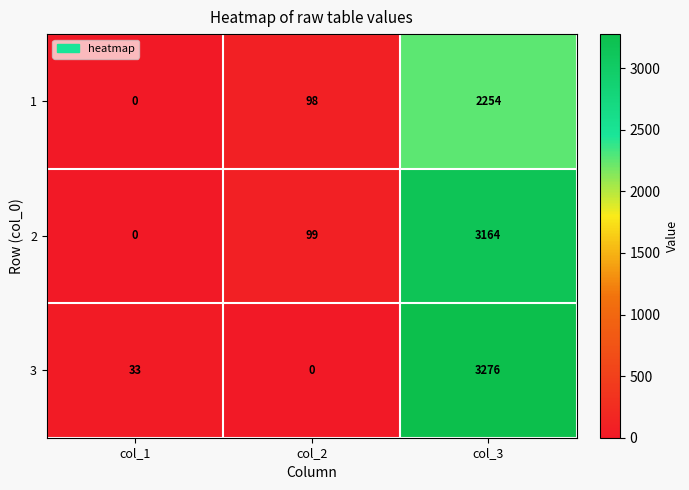

Is it true that 2 equals 1671 at col_1?

False